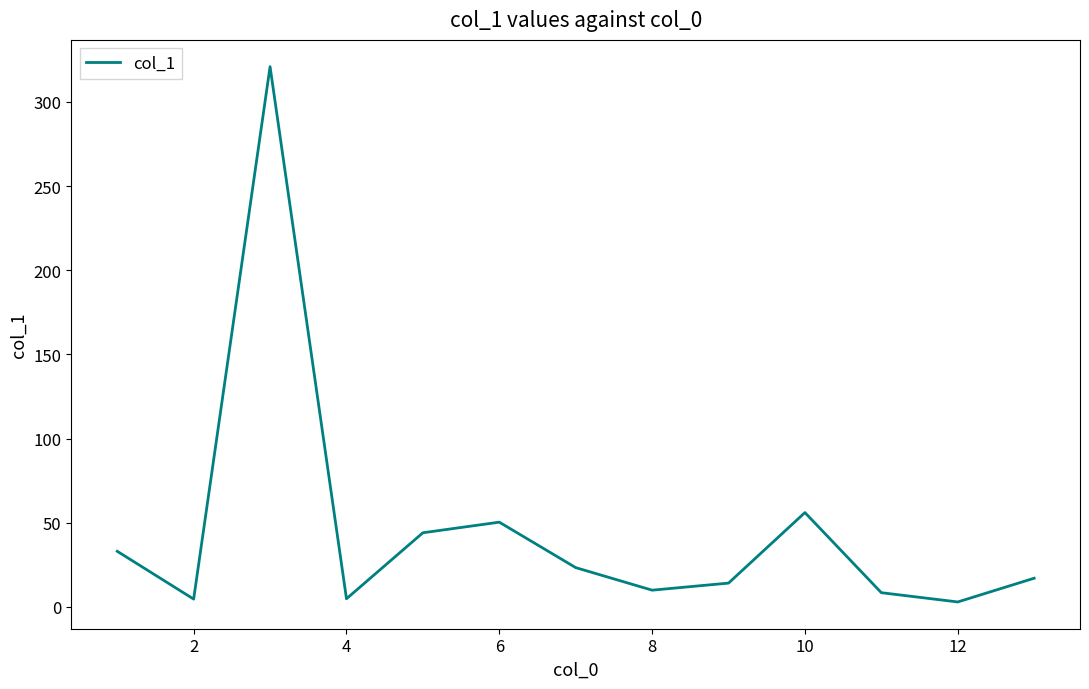

What is the maximum value shown in the chart?

320.9